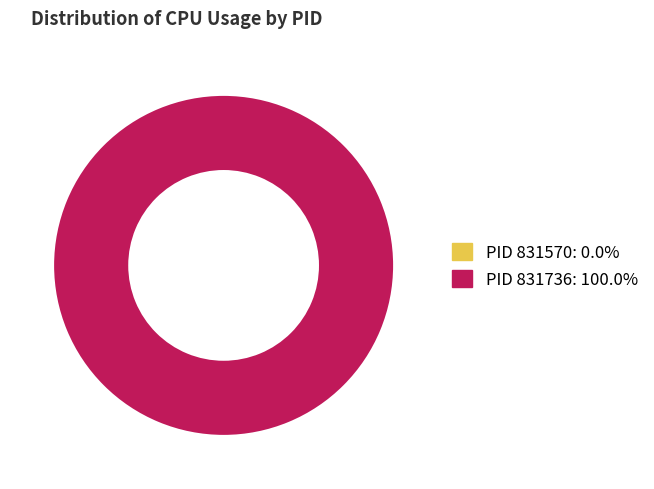

To the nearest percent, what portion does 831736 represent?

100%